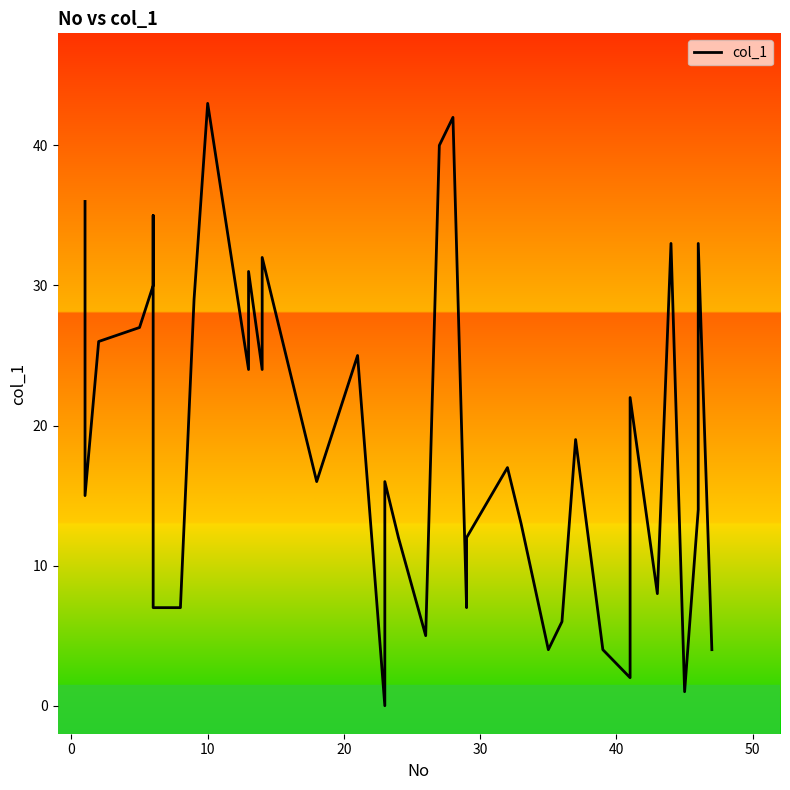

True or false: the data has more than 1 interior local peaks.

True